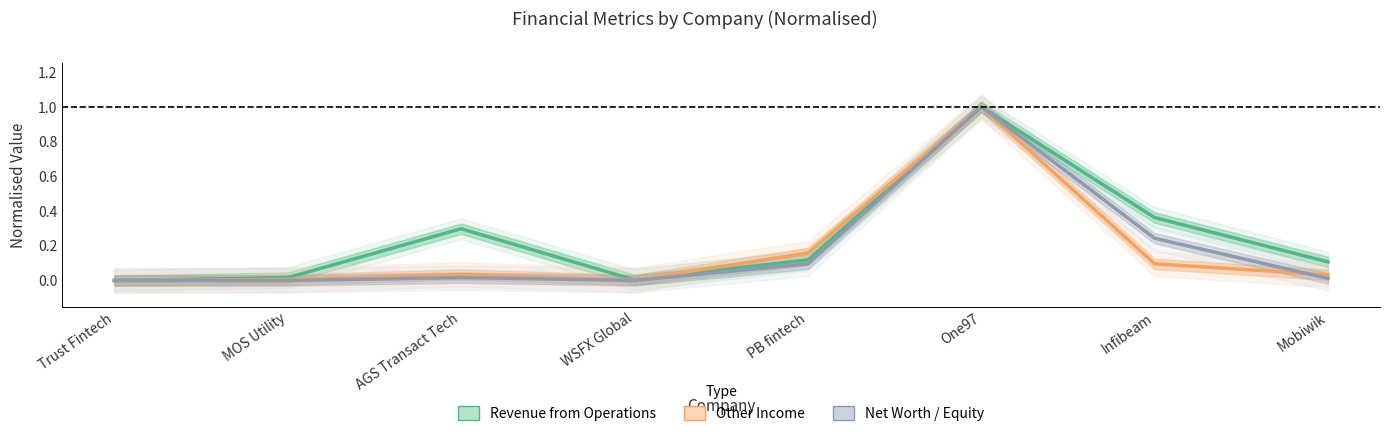

What is the highest value of the Revenue from Operations series?

1.0